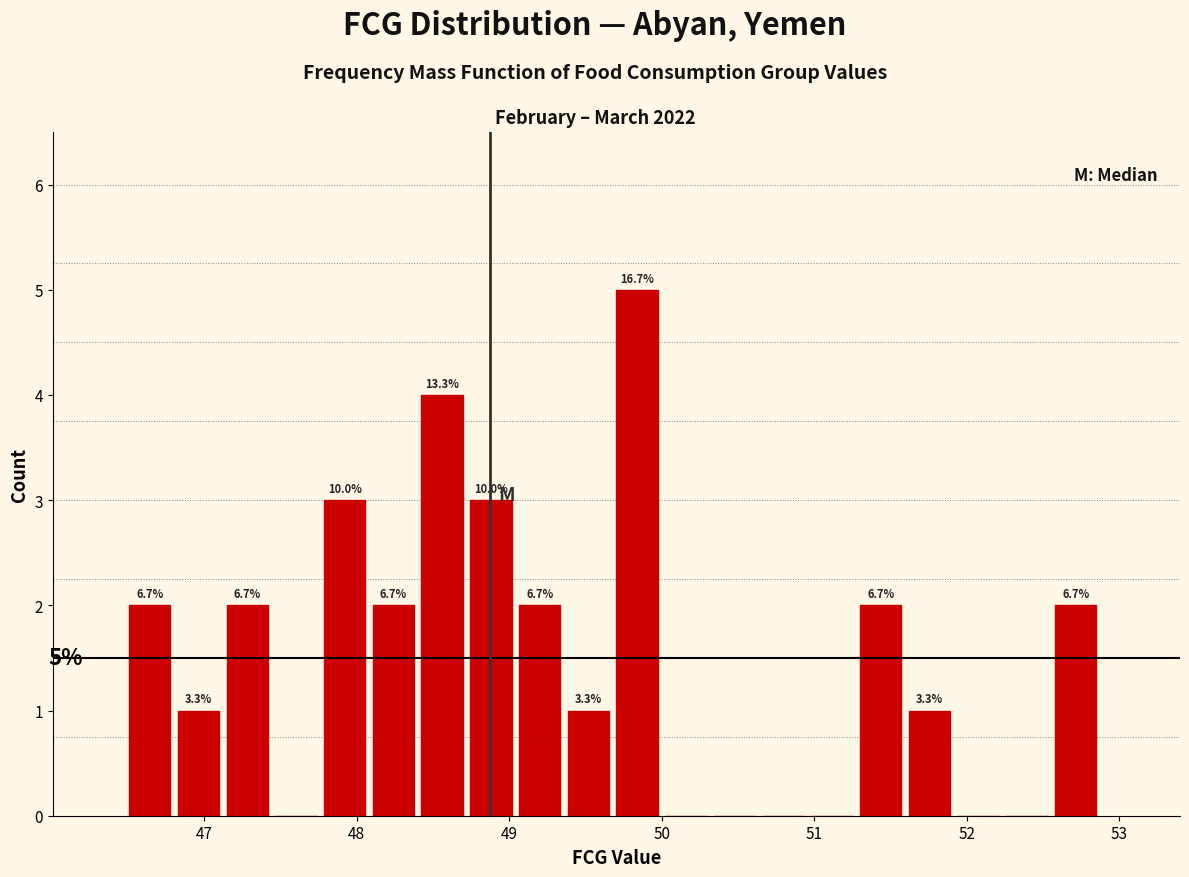

Around what value on the x-axis is the tallest bar? Give the approximate position of its centre, as read against the axis.

49.8